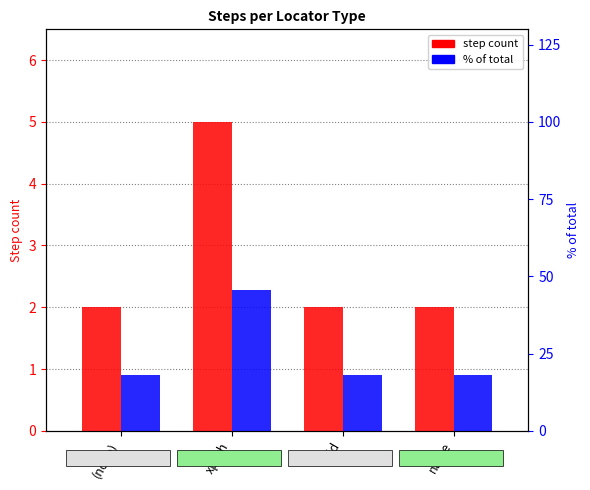

At which label is step count closest to 3?

(none)